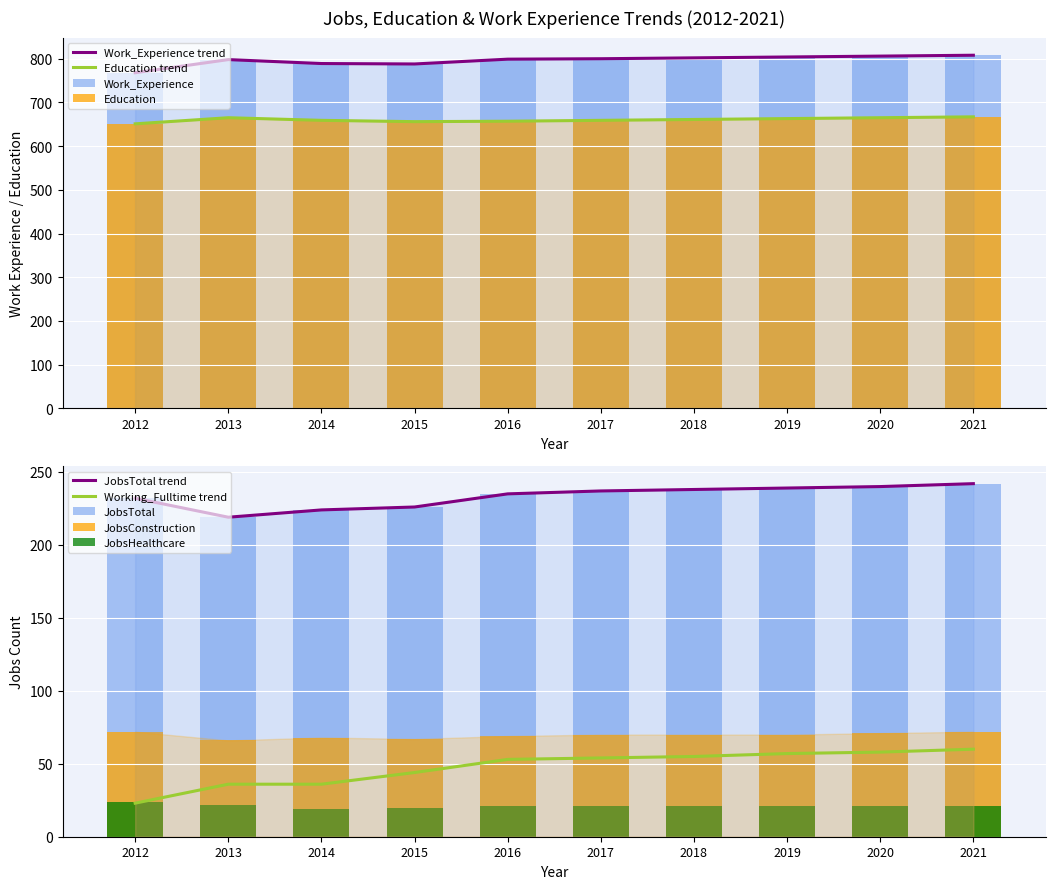

True or false: Education has a value of 651 at 2012.

True